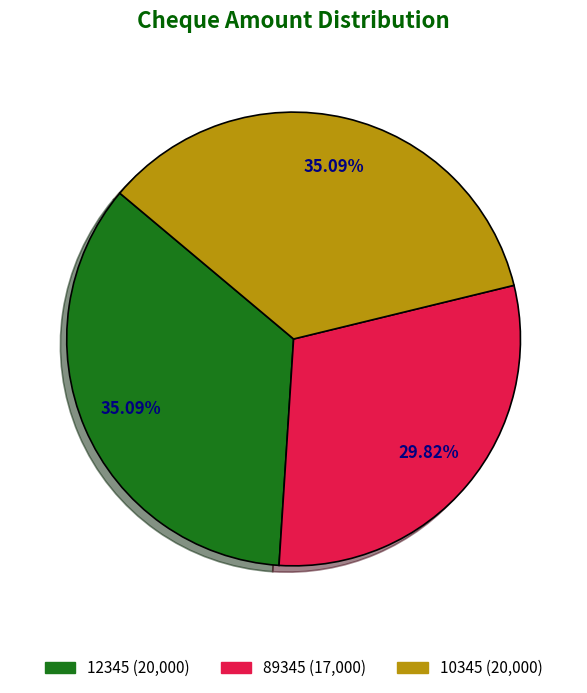

Does any single category account for the majority?

No